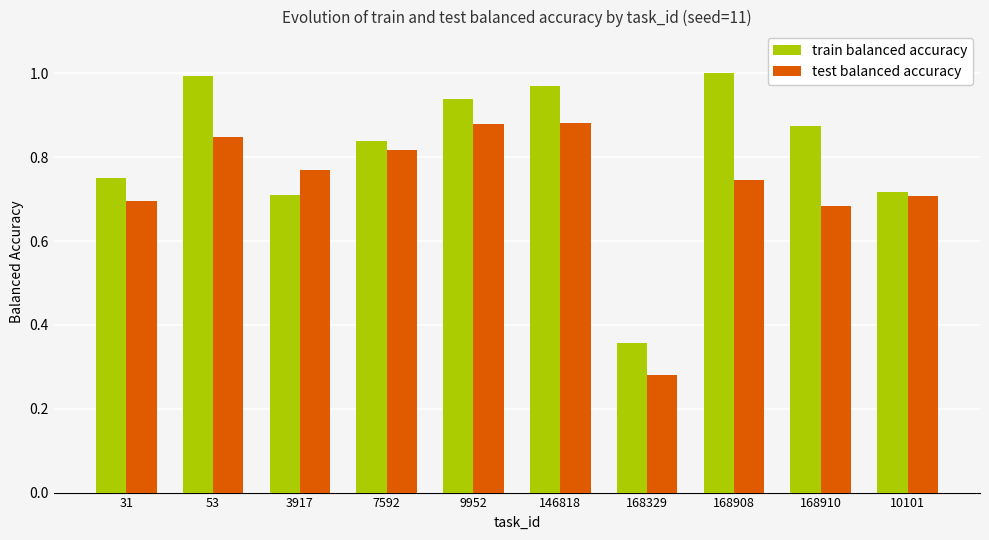

Which series has the largest total across all categories?

train balanced accuracy